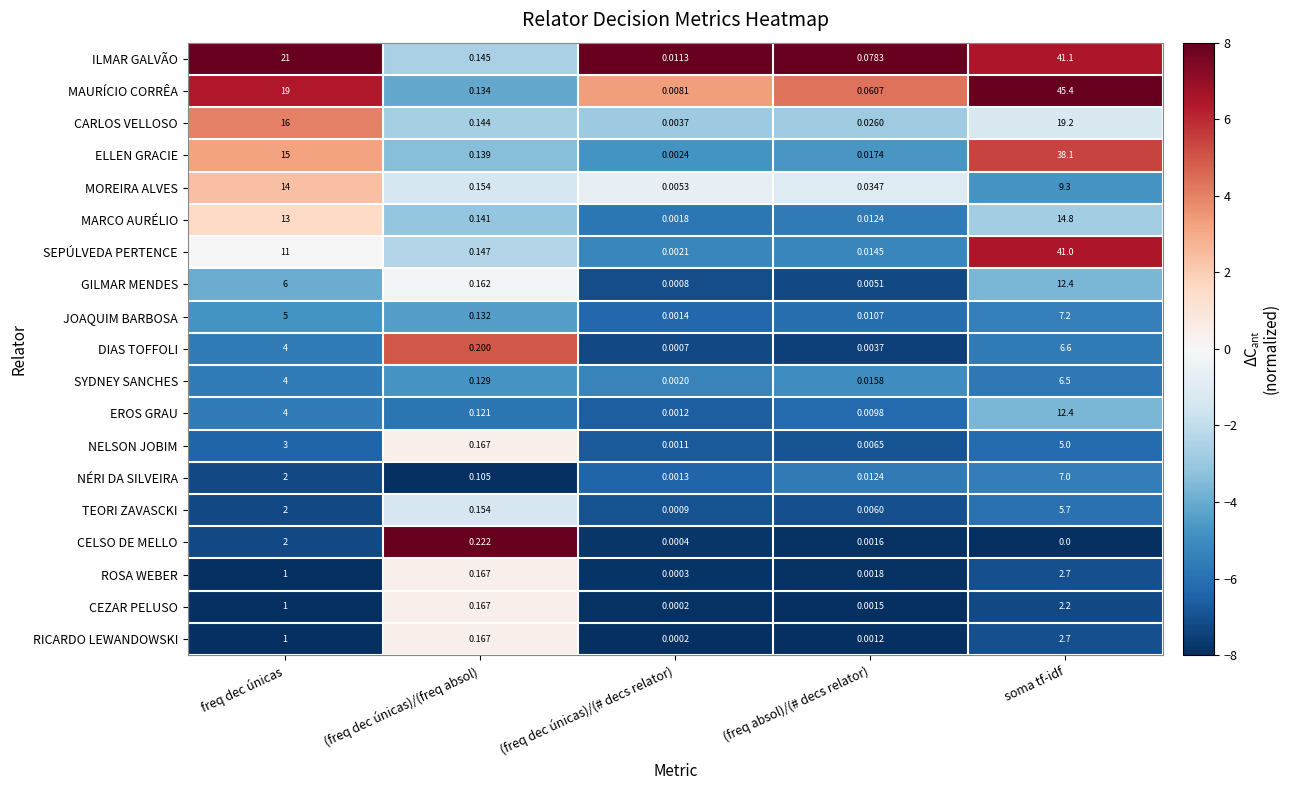

Which label corresponds to the smallest value in the chart?

soma tf-idf